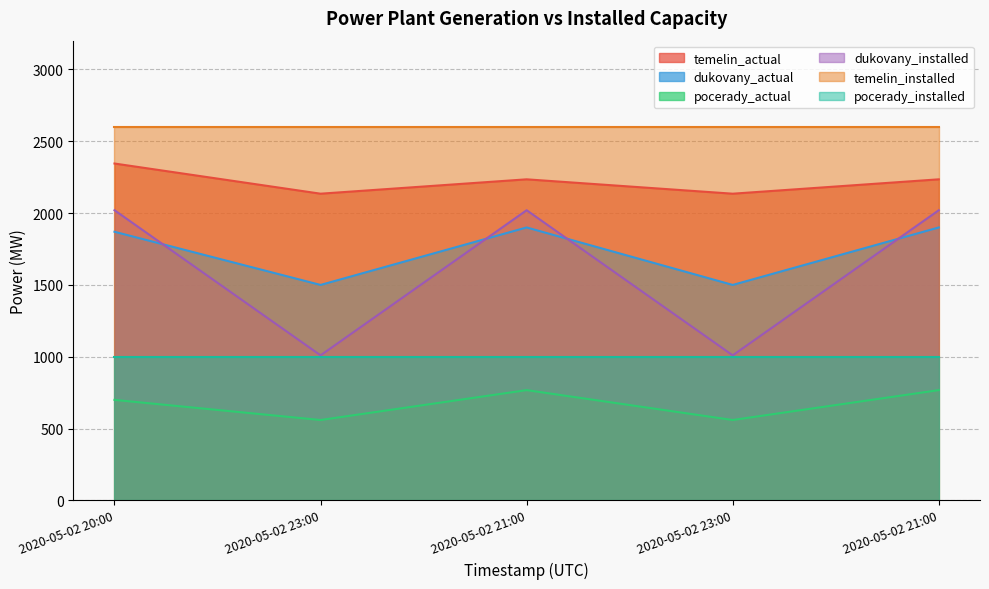

The value of dukovany_actual at 2020-05-02 21:00 is 444. True or false?

False